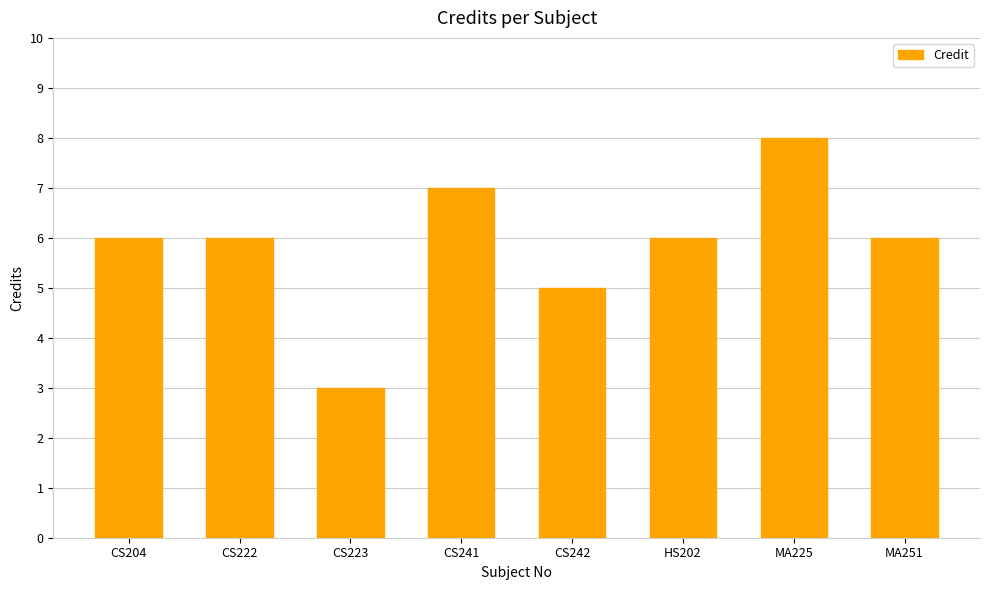

What is the label of the 3rd bar from the right?

HS202